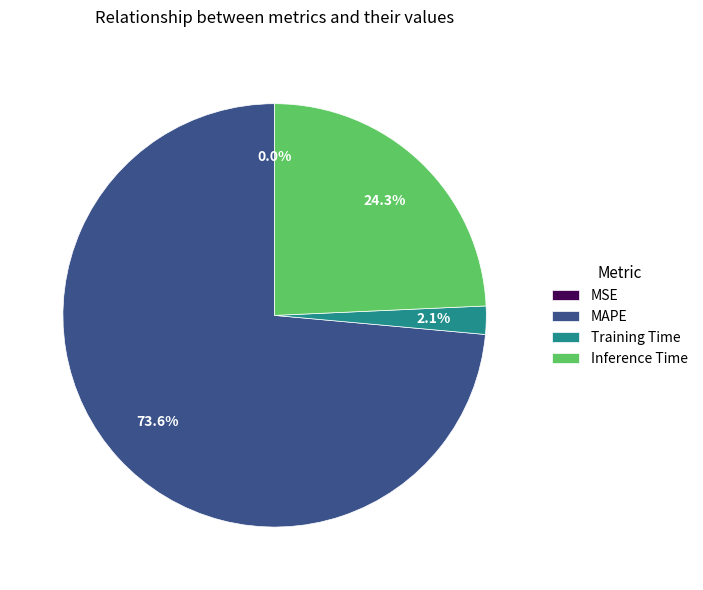

Does Training Time account for over 50% of the chart?

No